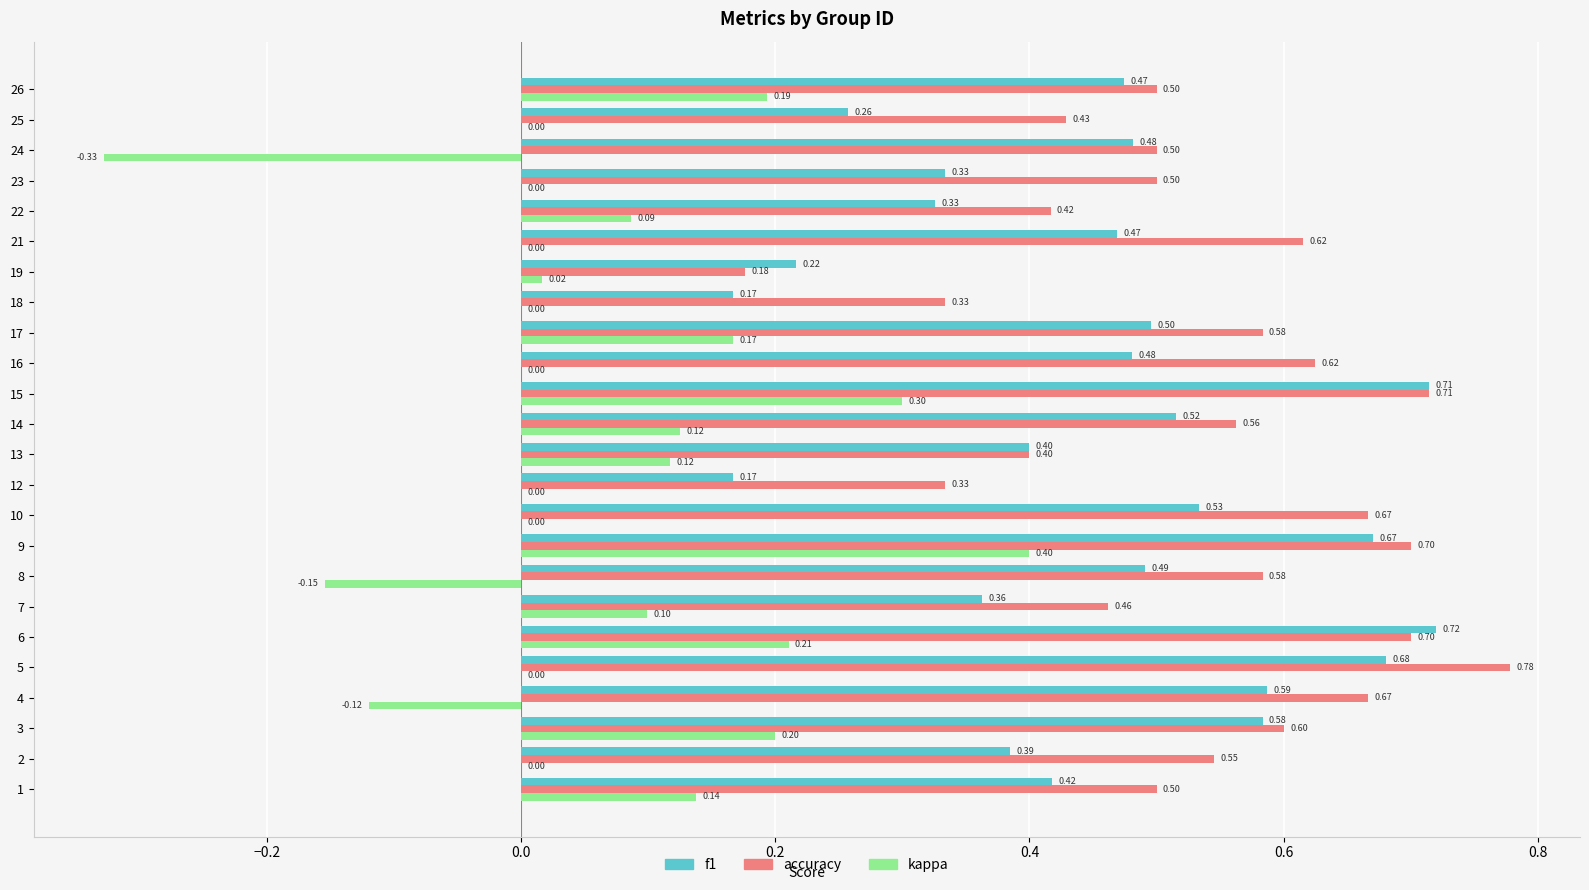

Which series has the largest total across all categories?

accuracy